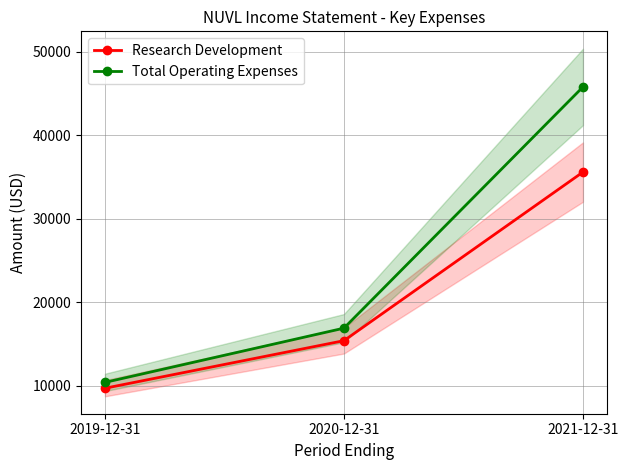

Count the number of categories in the chart.

3